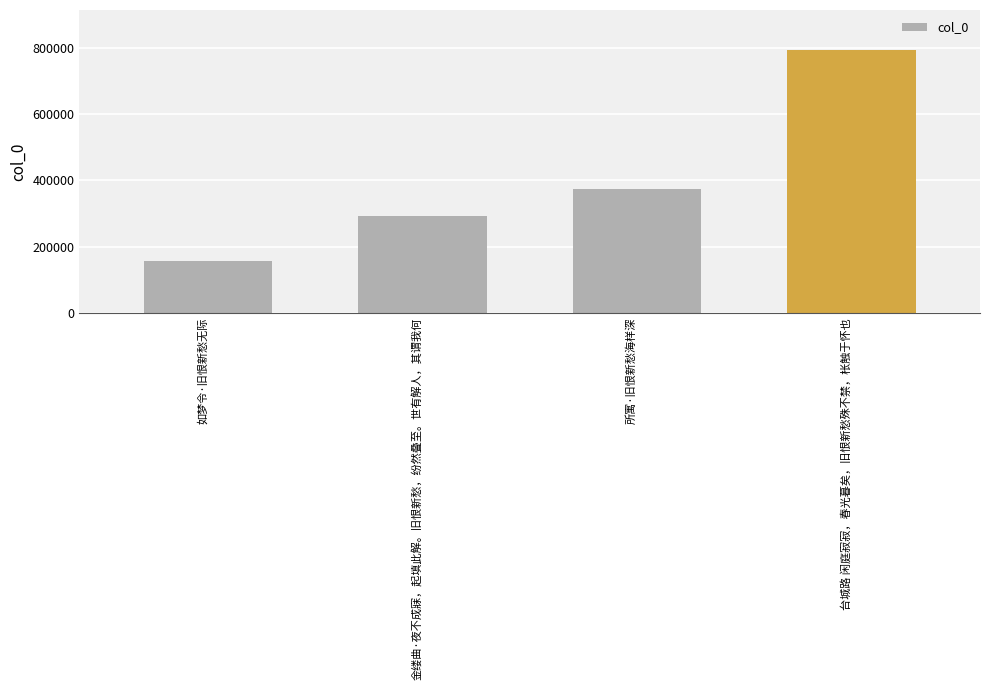

How many distinct data groups are displayed?

1